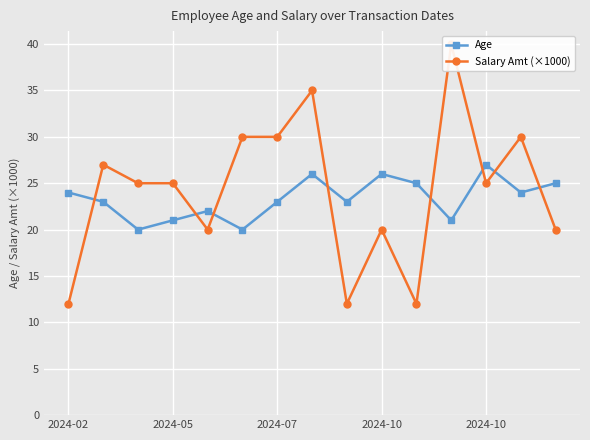

Is it true that Age equals 42 at 7?

False